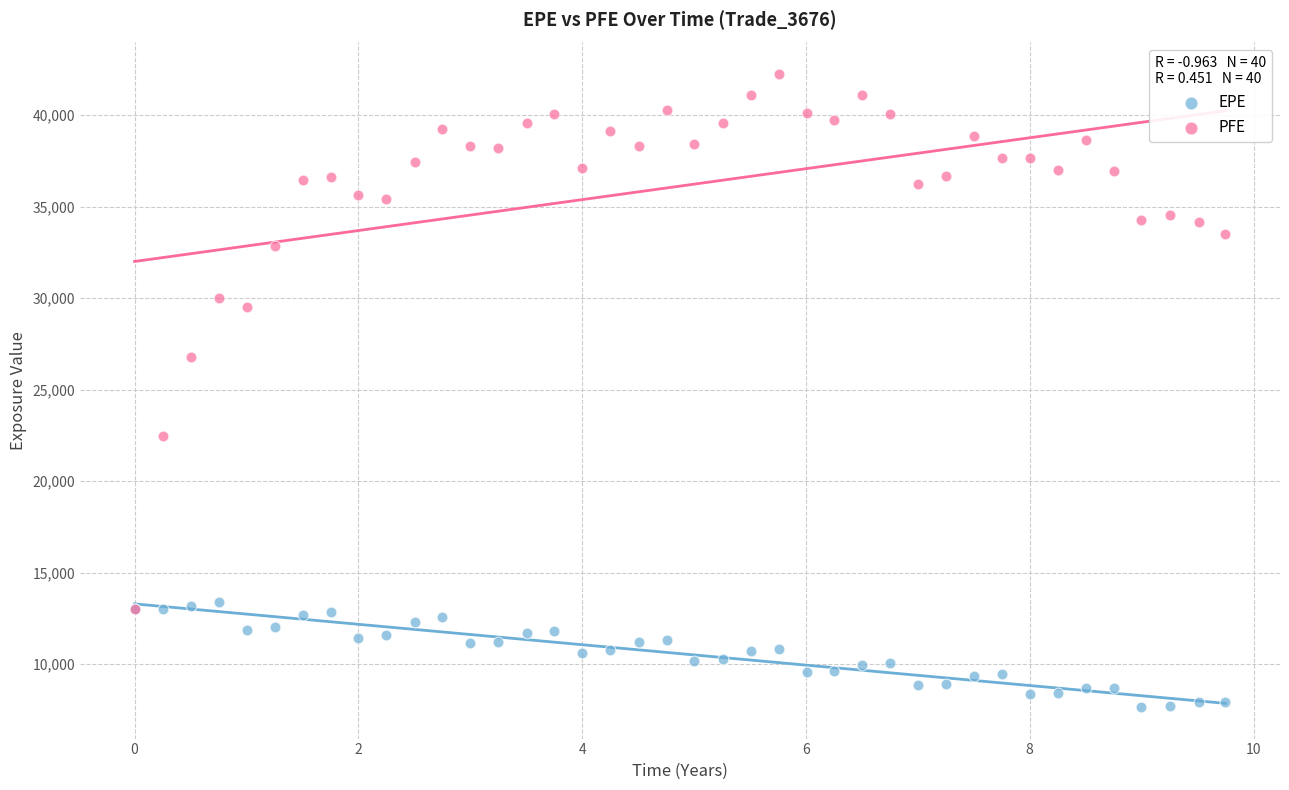

Which series reaches the maximum Y coordinate?

PFE